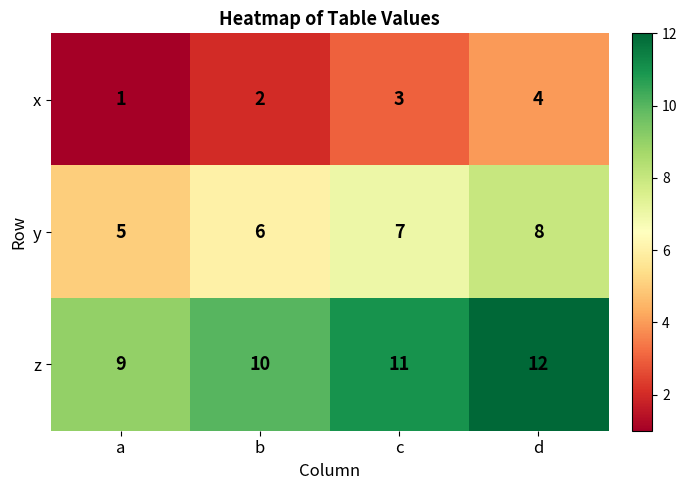

The value of z at c is 11. True or false?

True